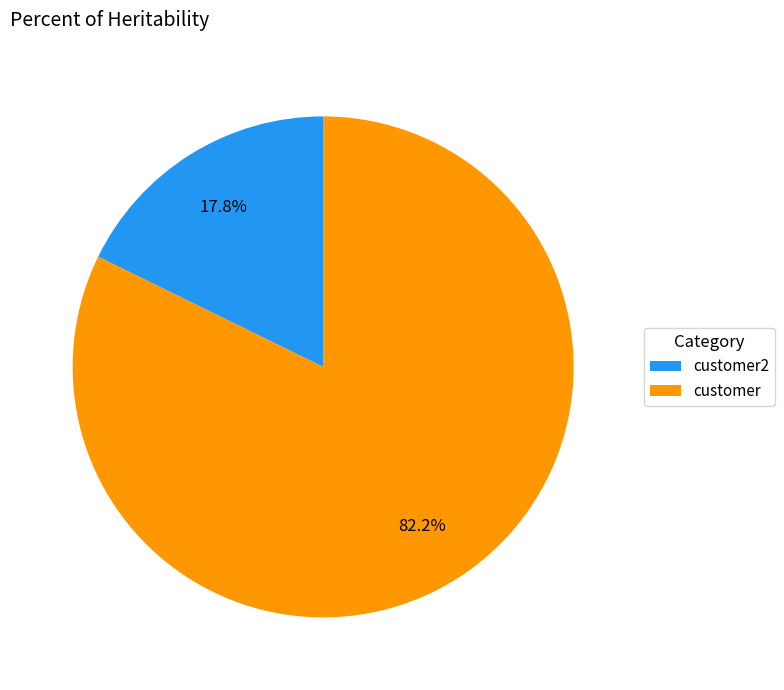

What percentage is the customer slice, to the nearest percent?

82%